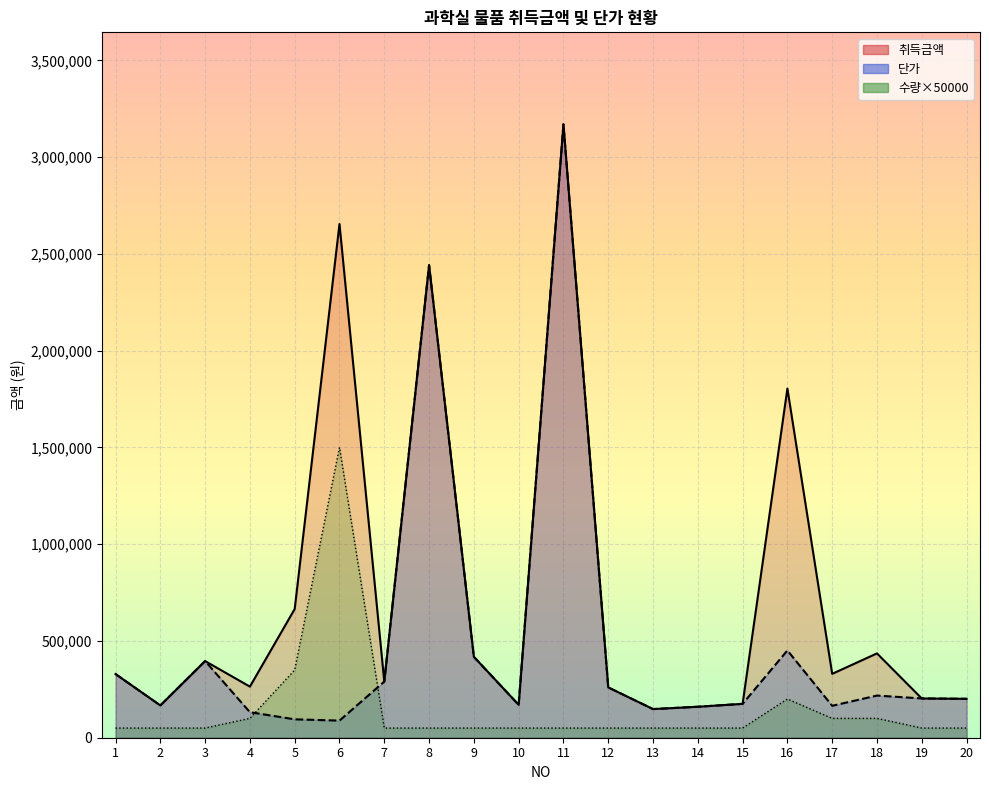

Where is the first local maximum for 취득금액?

3